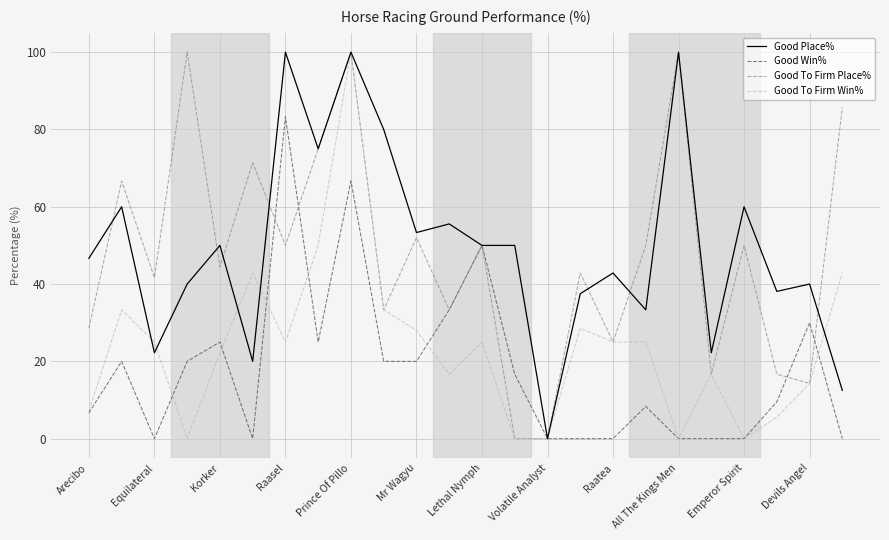

What is the maximum value for Good Win%?

83.3